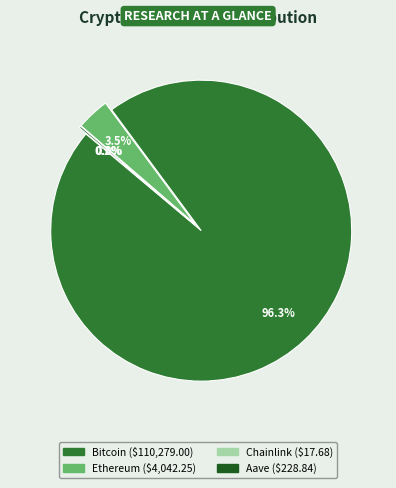

The Aave slice represents 0% of the pie. True or false?

True